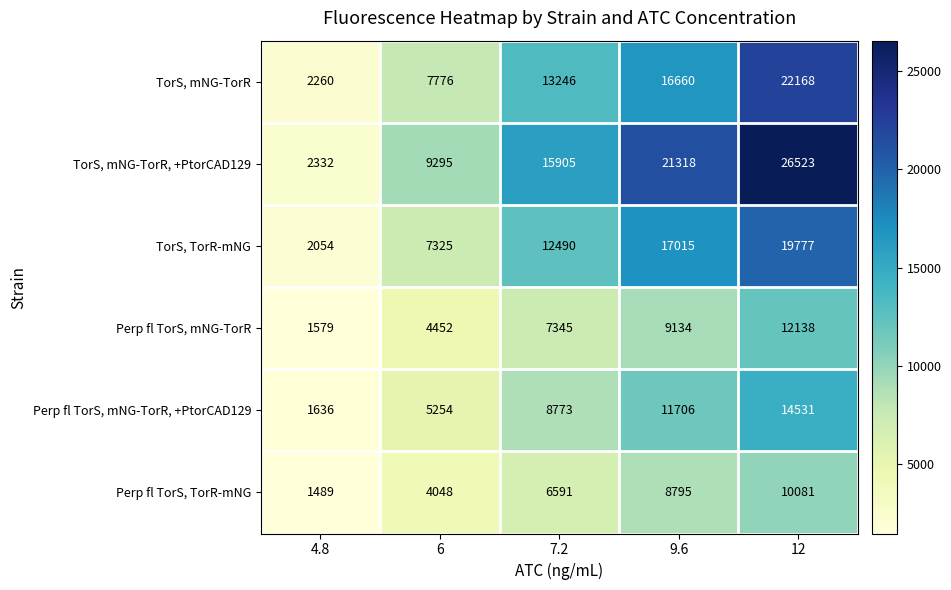

What is the sum of the TorS, mNG-TorR values at 7.2 and 12?

35414